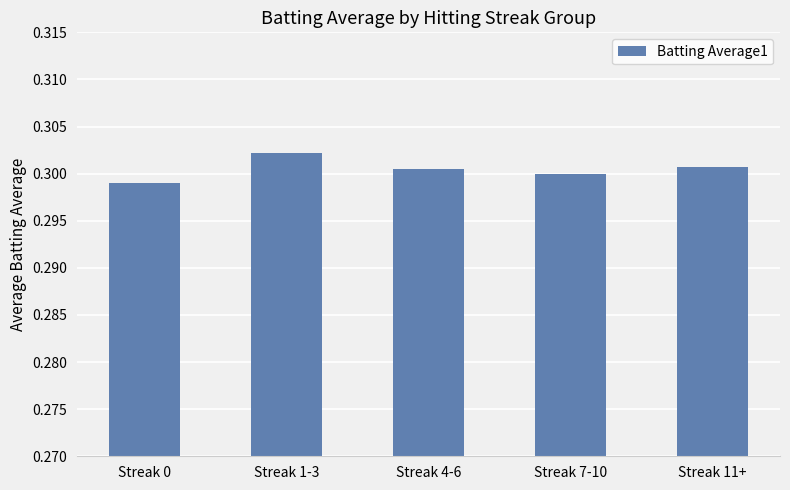

Where is the data nearest to the value 0?

Streak 0